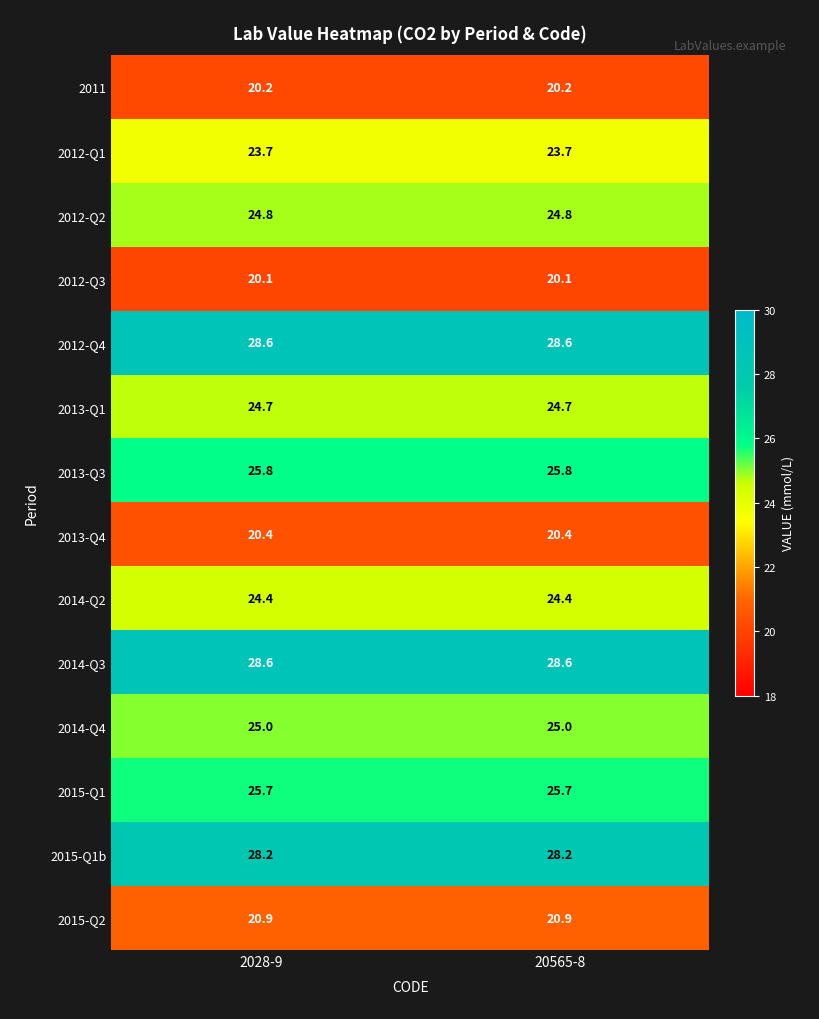

What is the difference between the highest and lowest values at 2028-9?

8.5